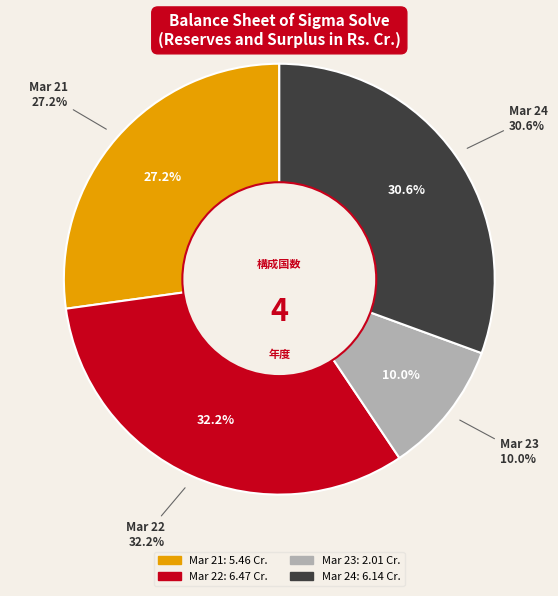

How many segments does this pie chart have?

4